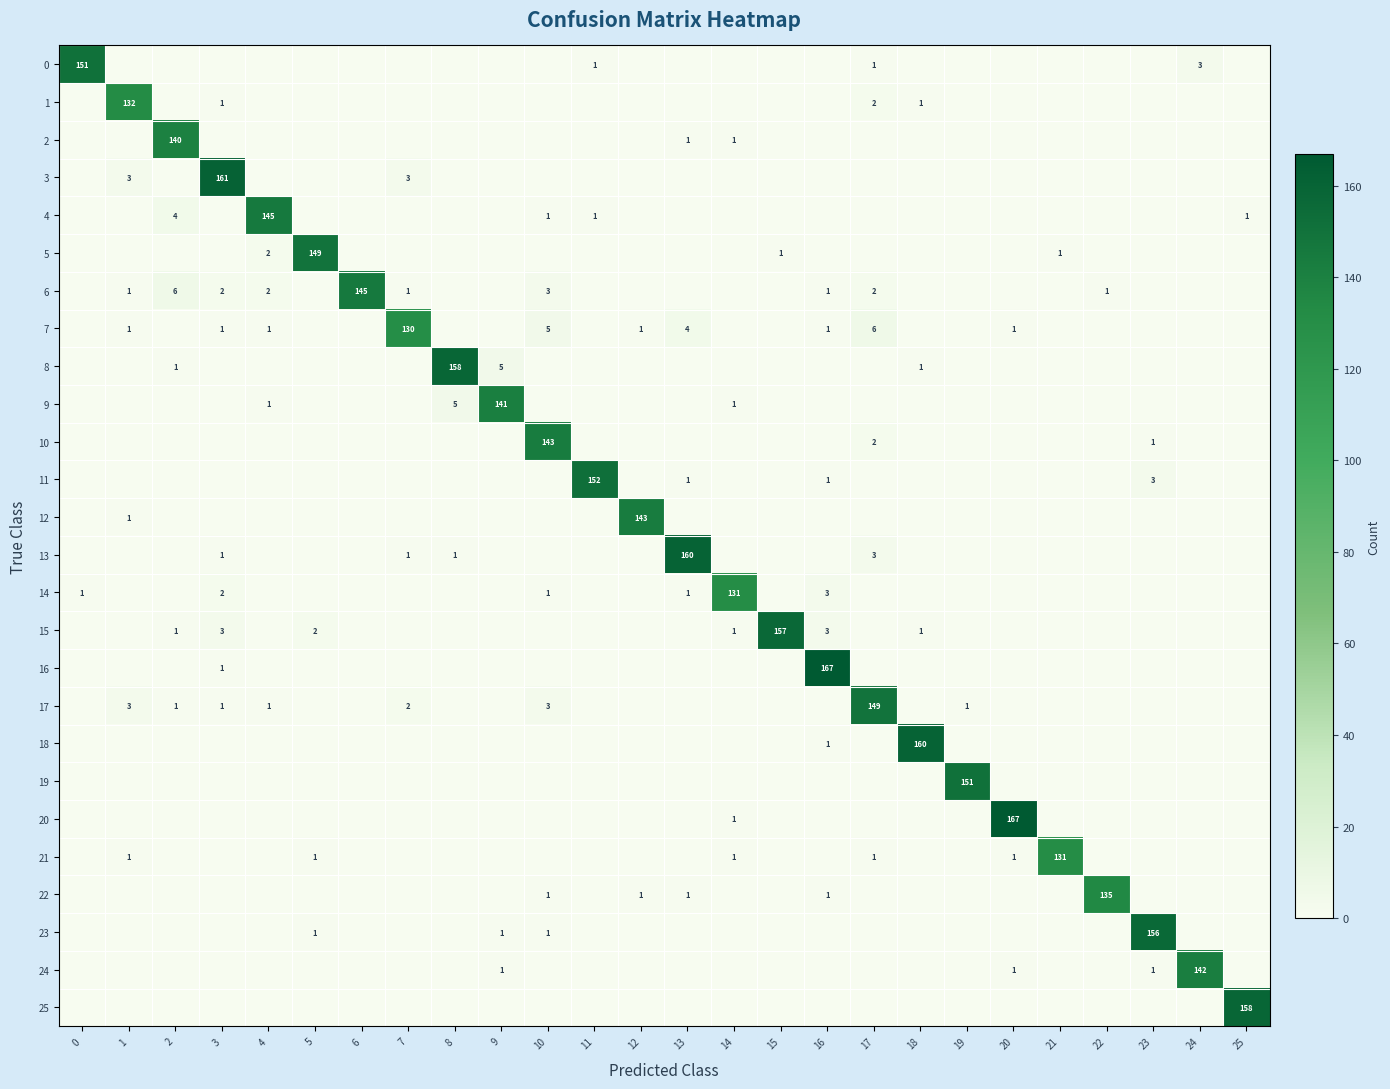

Is it true that 11 equals 5 at 23?

False